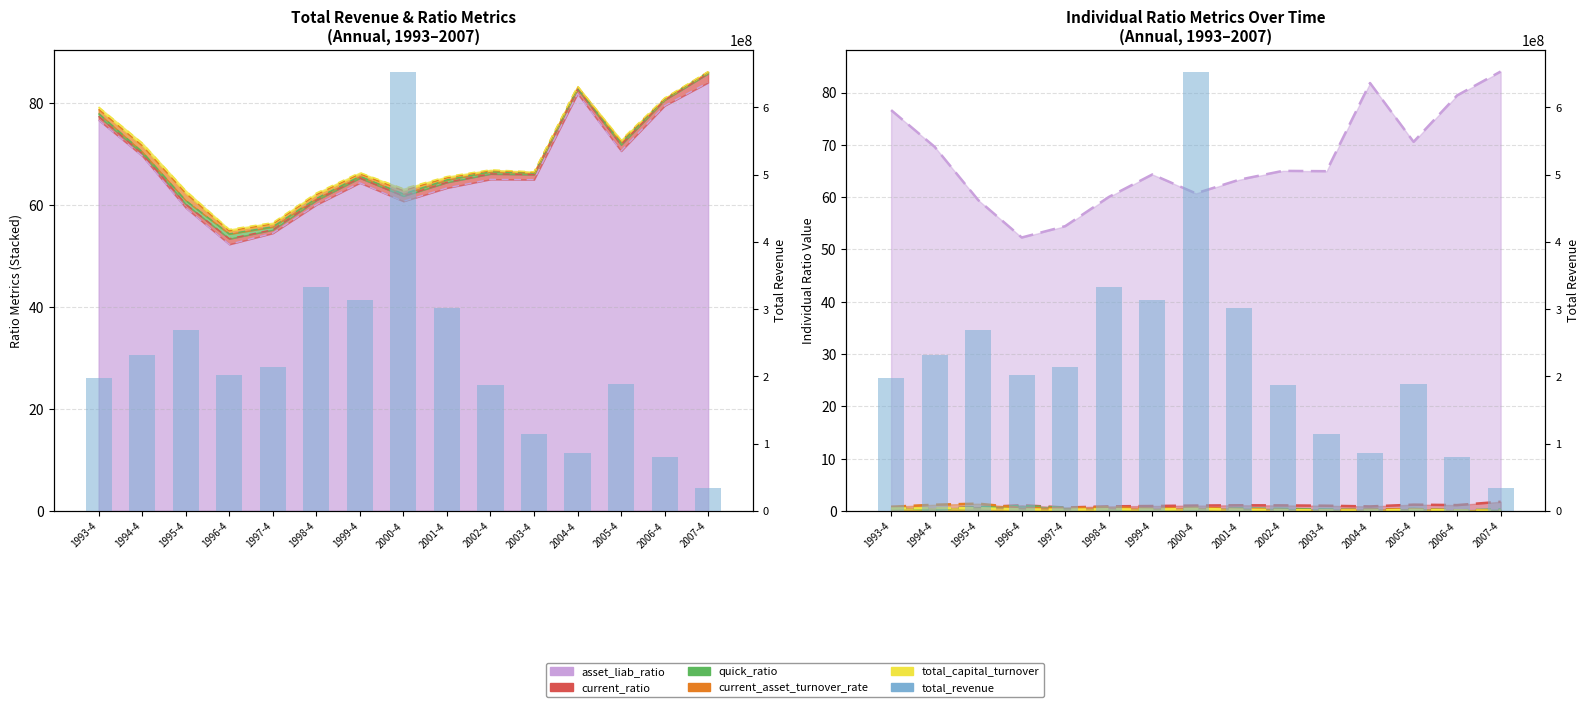

At which category does the chart reach its minimum across all series?

2007-4